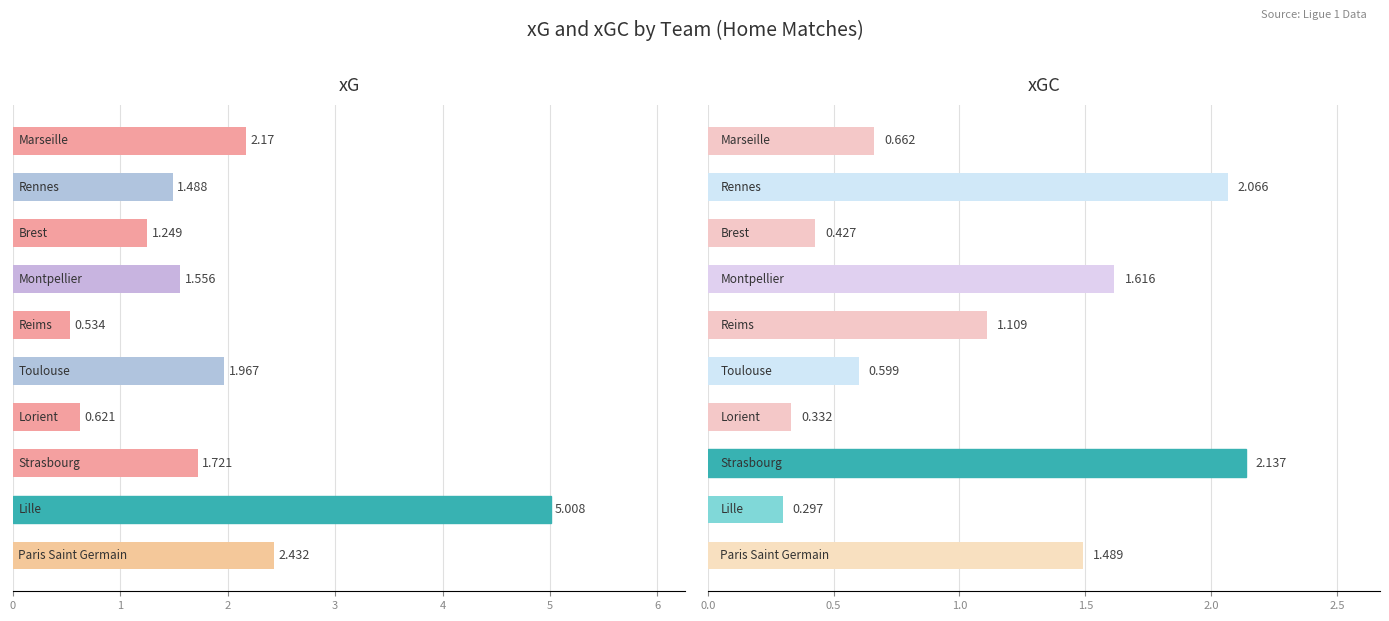

The xG series shows 2.1 at 1. True or false?

False